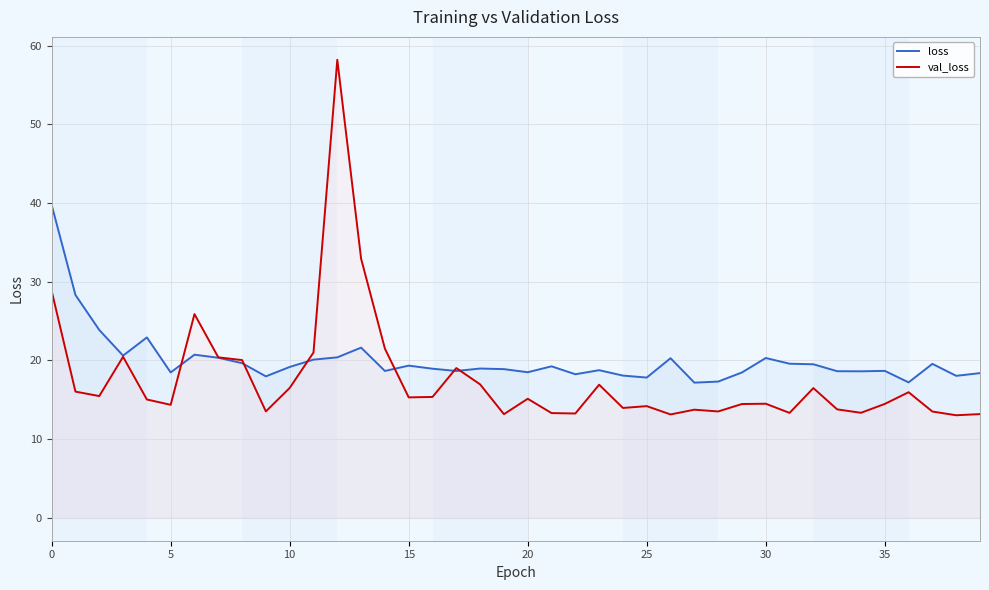

What is the total value across all series at 9?

31.5